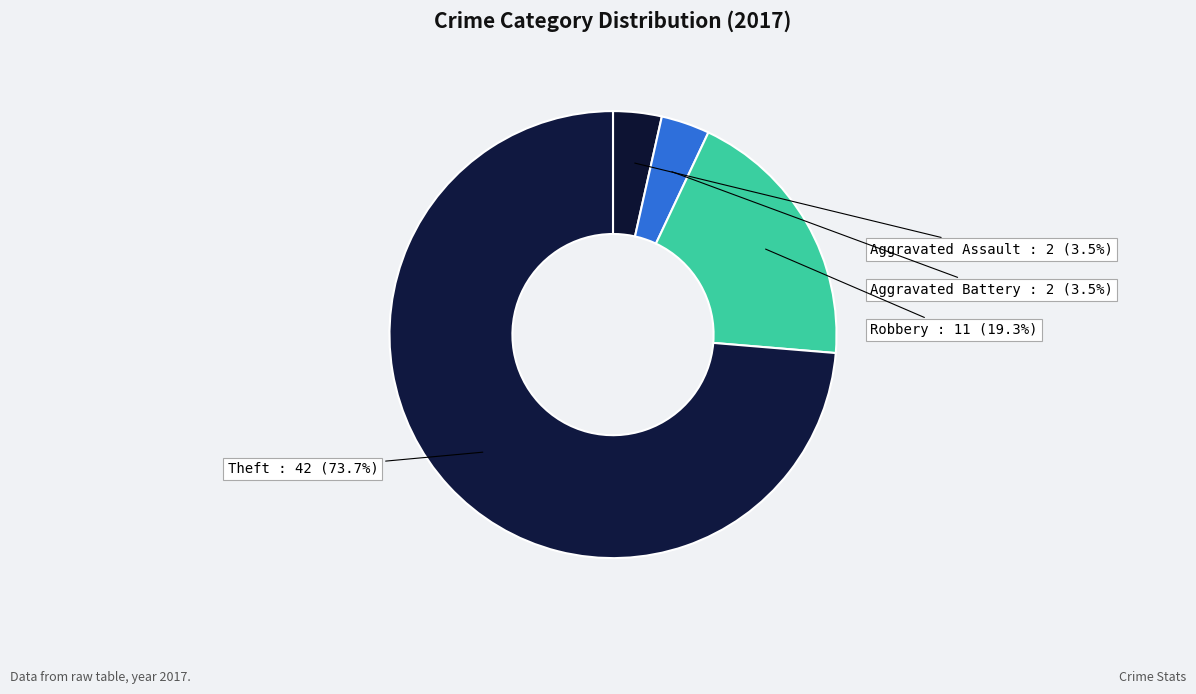

How many segments does this pie chart have?

4